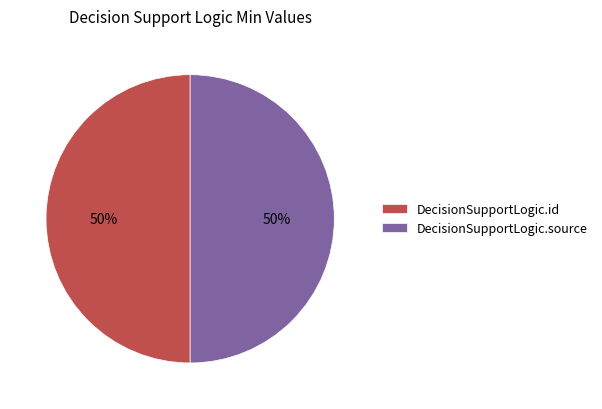

How many segments does this pie chart have?

2